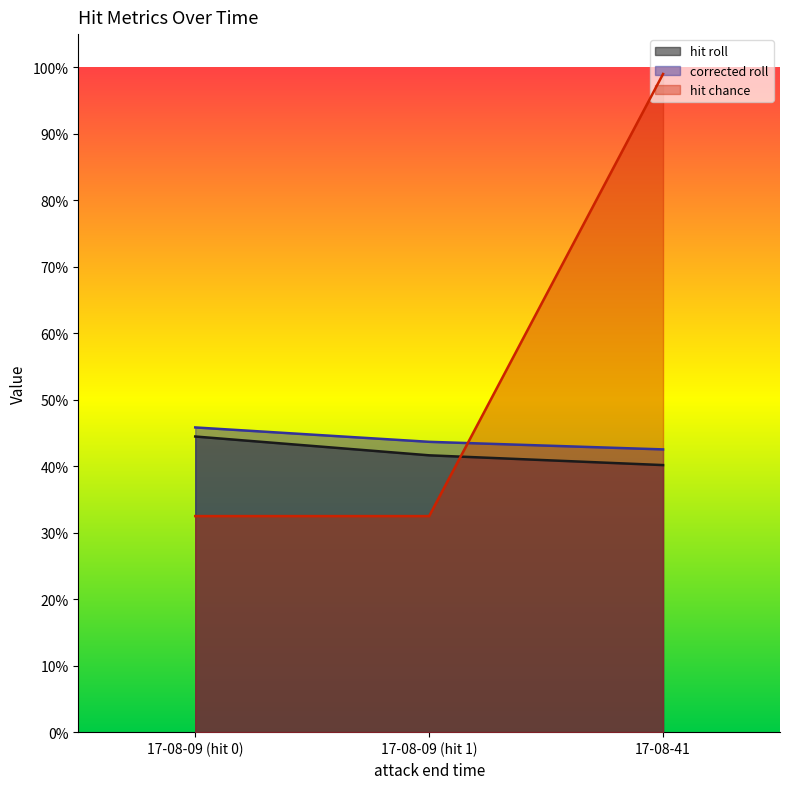

What is the greatest value displayed?

1.0